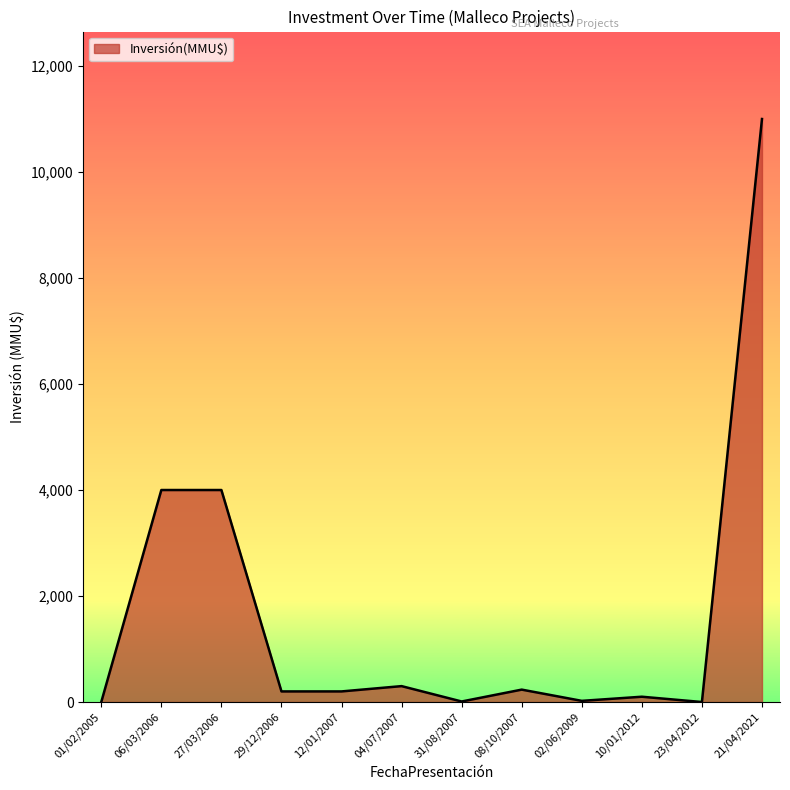

True or false: the data shows 7182 at 23/04/2012.

False